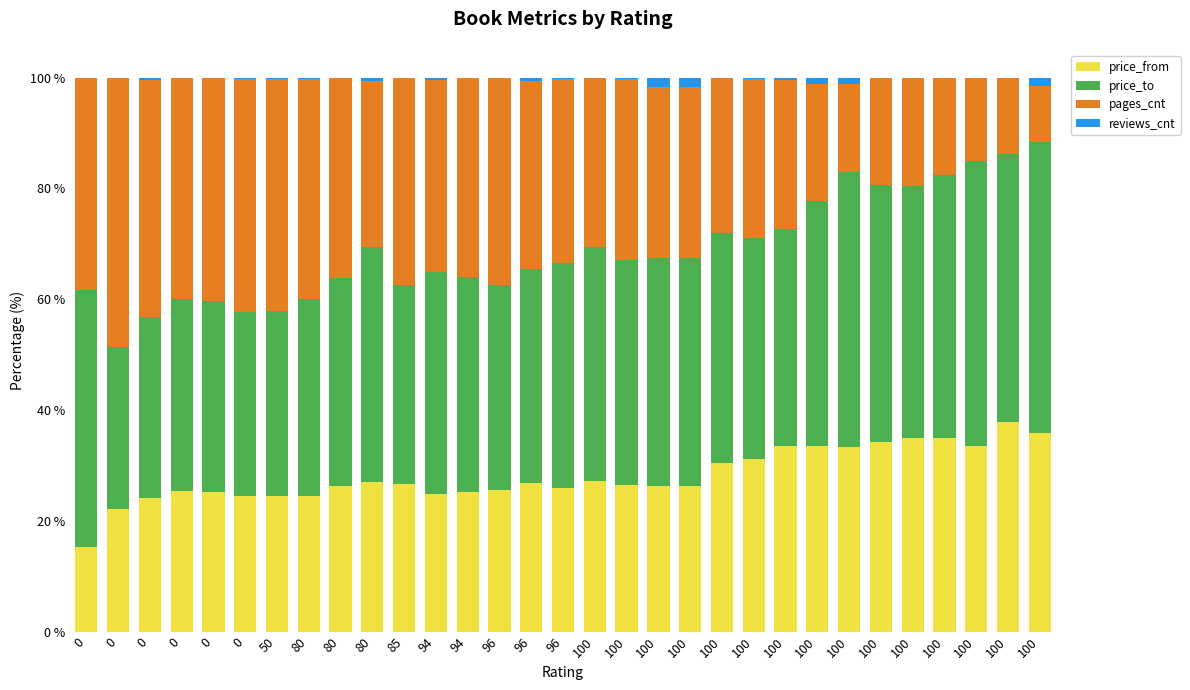

Count the number of data series in this chart.

4